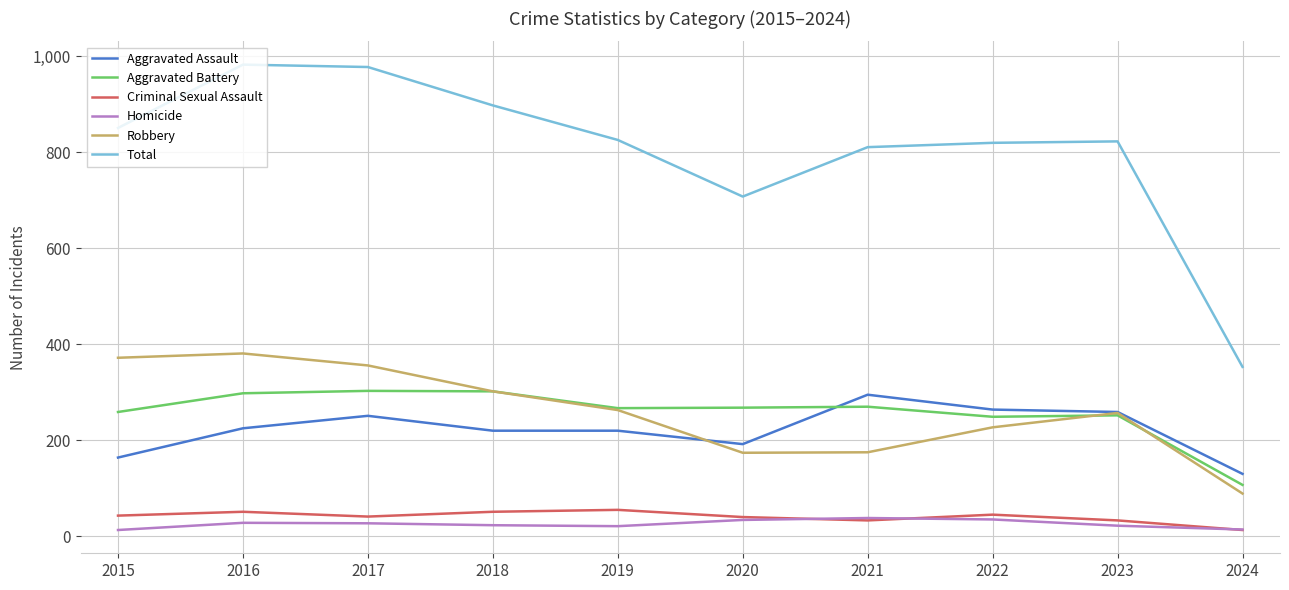

Does the chart have visible grid lines?

Yes